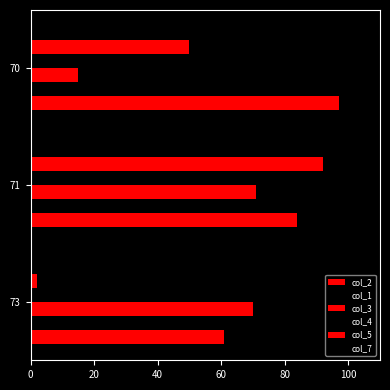

What is the value of the col_1 bar at the 3rd from the left?

27